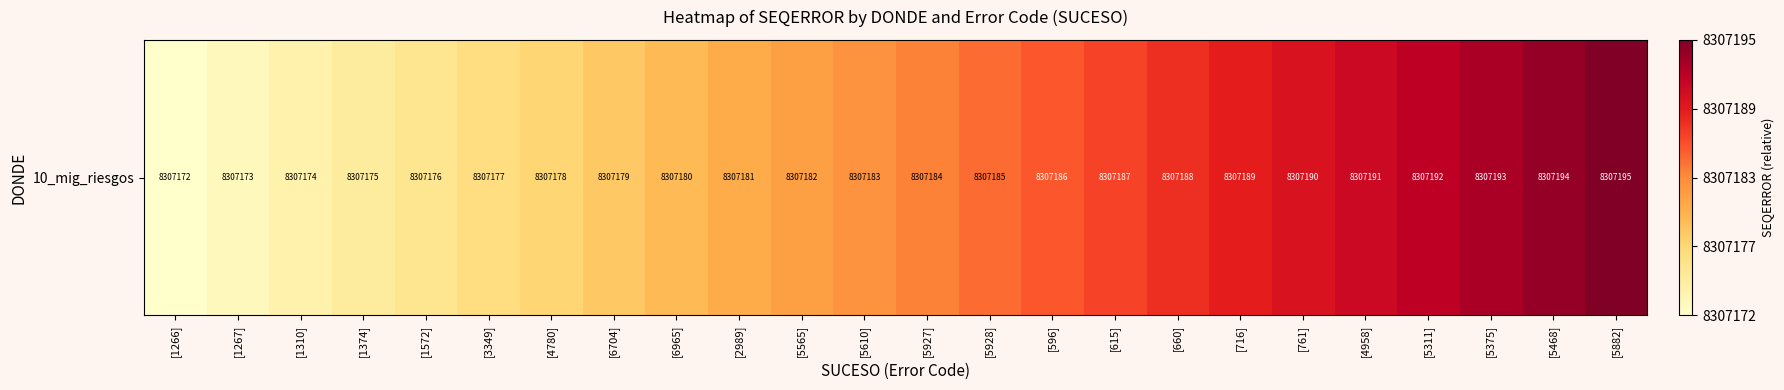

How many values are below 12?

12